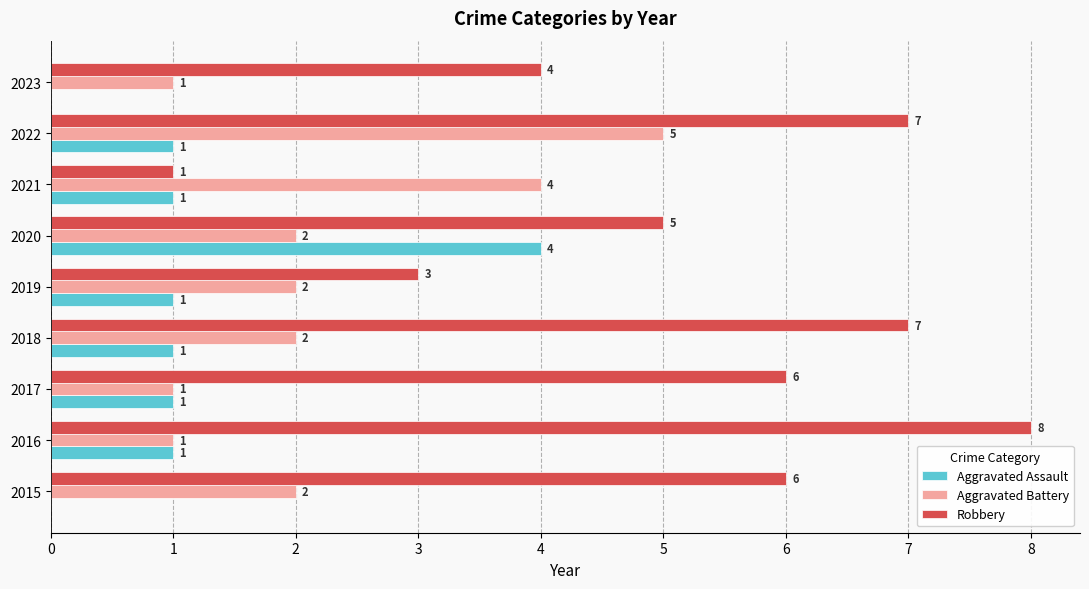

True or false: Robbery has a value of 11 at 2022.

False